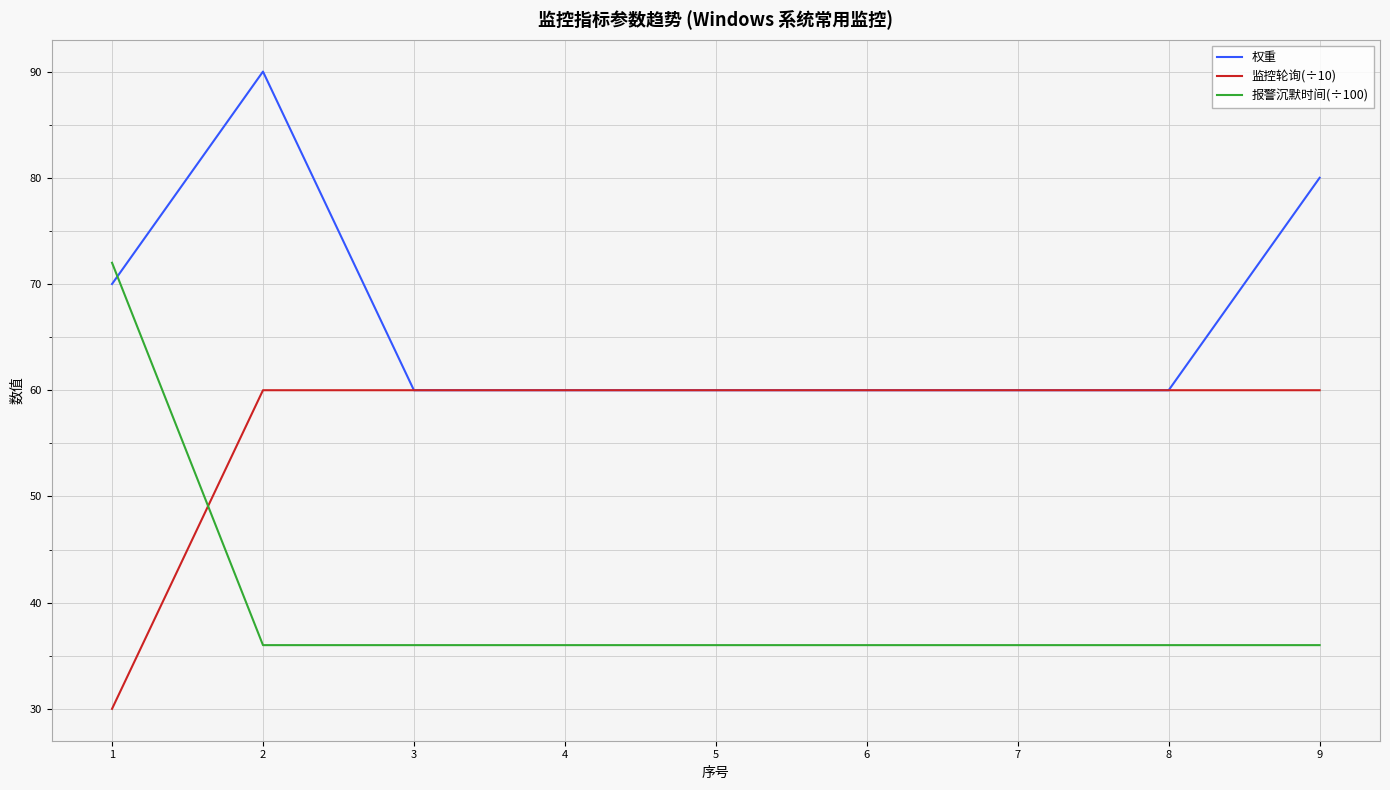

What is the sum of the 监控轮询(÷10) values at 8 and 2?

120